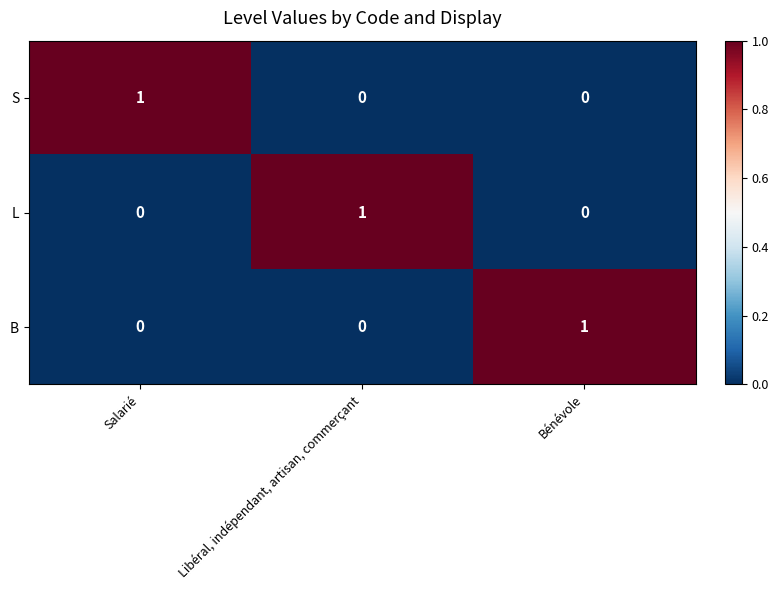

Reading left to right, extract all data points from this chart.

S: Salarié=1	Libéral, indépendant, artisan, commerçant=0	Bénévole=0
L: Salarié=0	Libéral, indépendant, artisan, commerçant=1	Bénévole=0
B: Salarié=0	Libéral, indépendant, artisan, commerçant=0	Bénévole=1